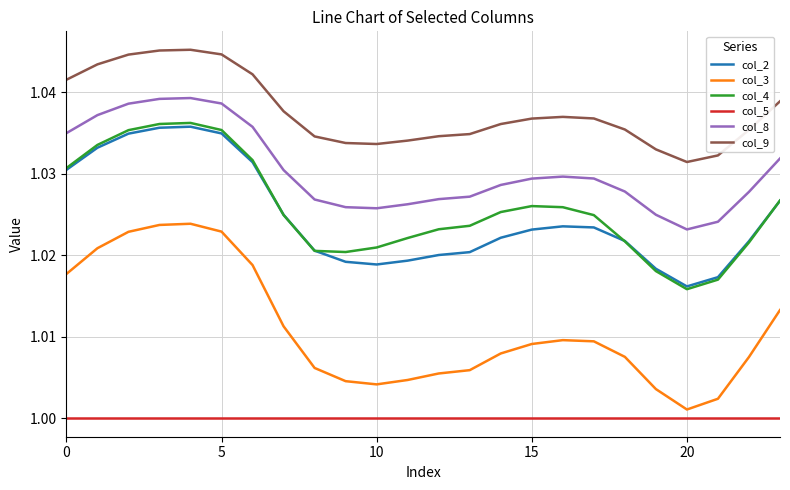

True or false: col_8 and col_3 intersect in this chart.

False